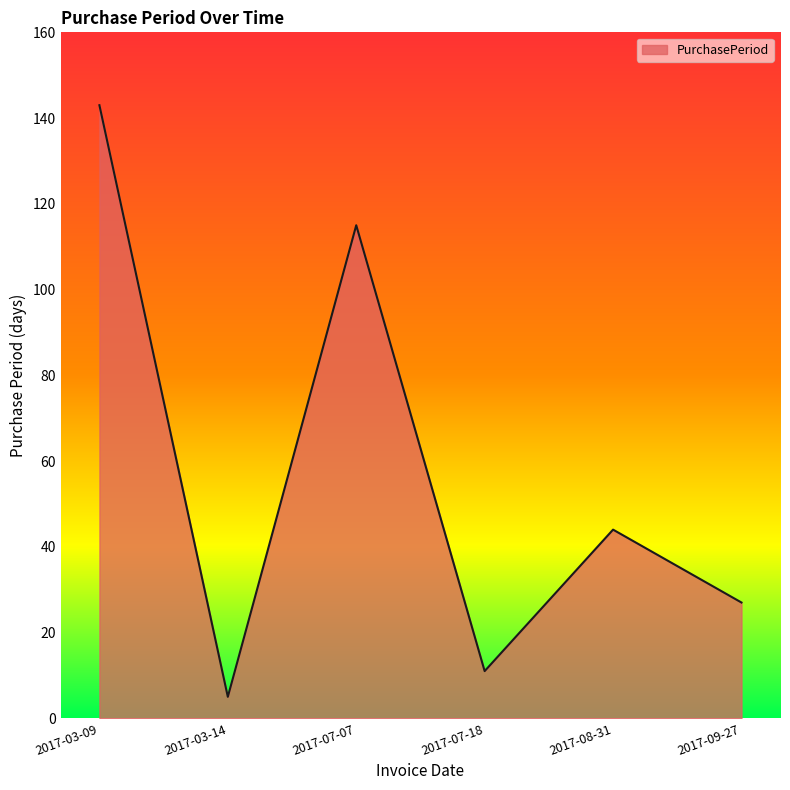

True or false: there are more than 0 points higher than both neighbors.

True